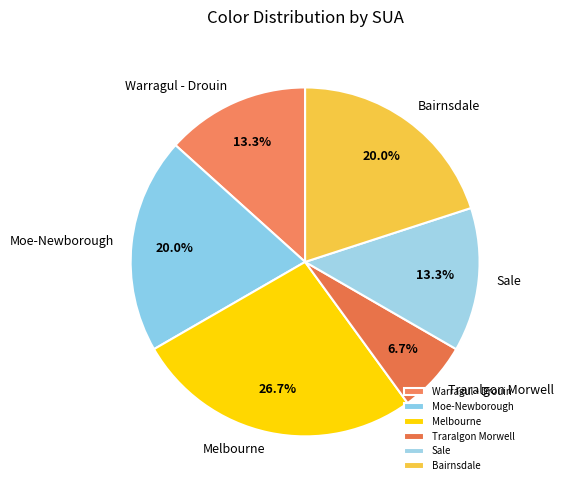

What is the largest slice in the pie chart?

Melbourne